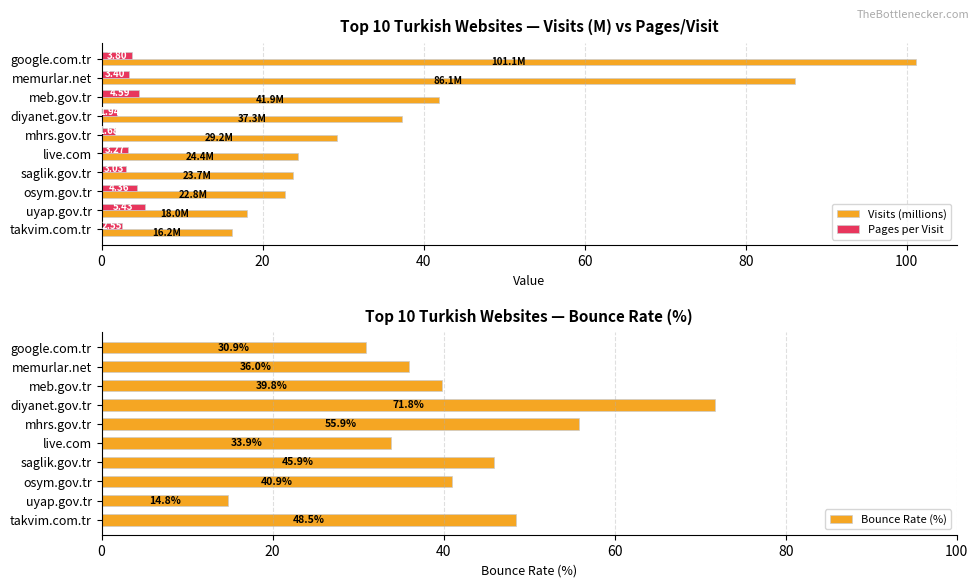

What is the difference between the second highest and second lowest values in the Pages per Visit series?

2.7